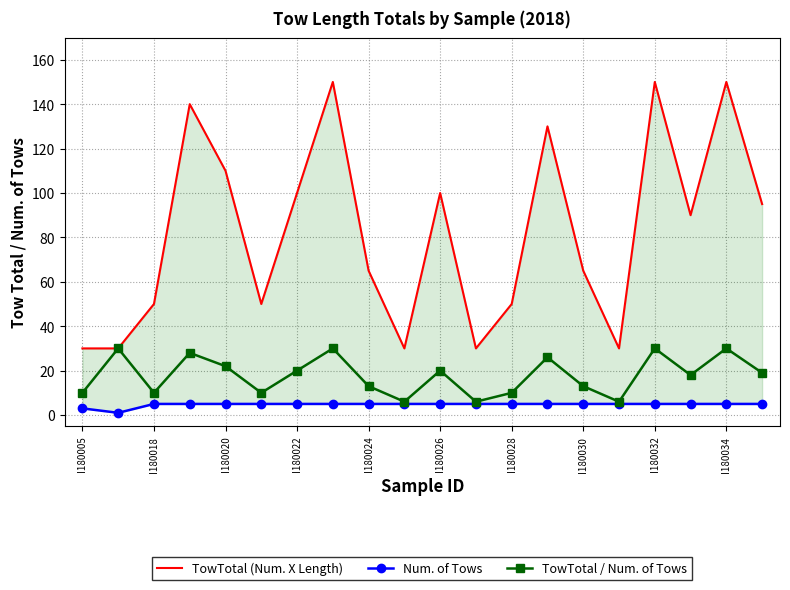

In TowTotal / Num. of Tows, how many points are lower than both neighbors (excluding endpoints)?

6